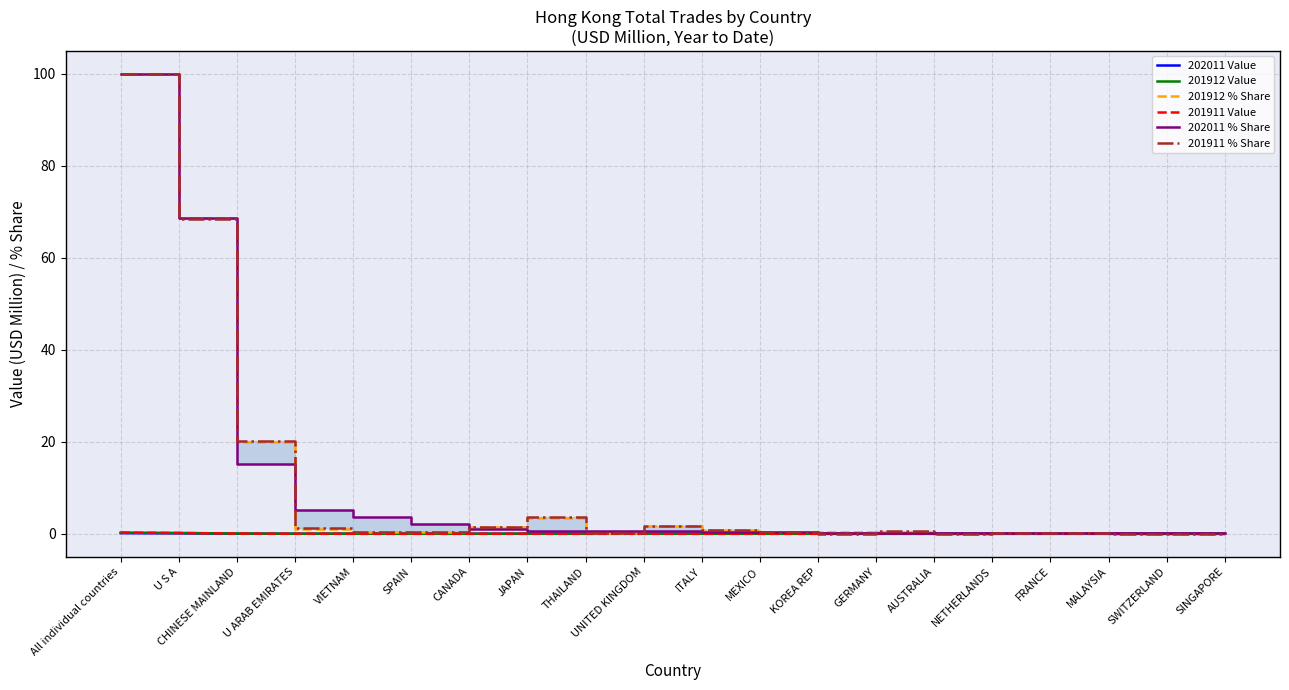

True or false: 201912 % Share and 201911 Value cross at least once.

False